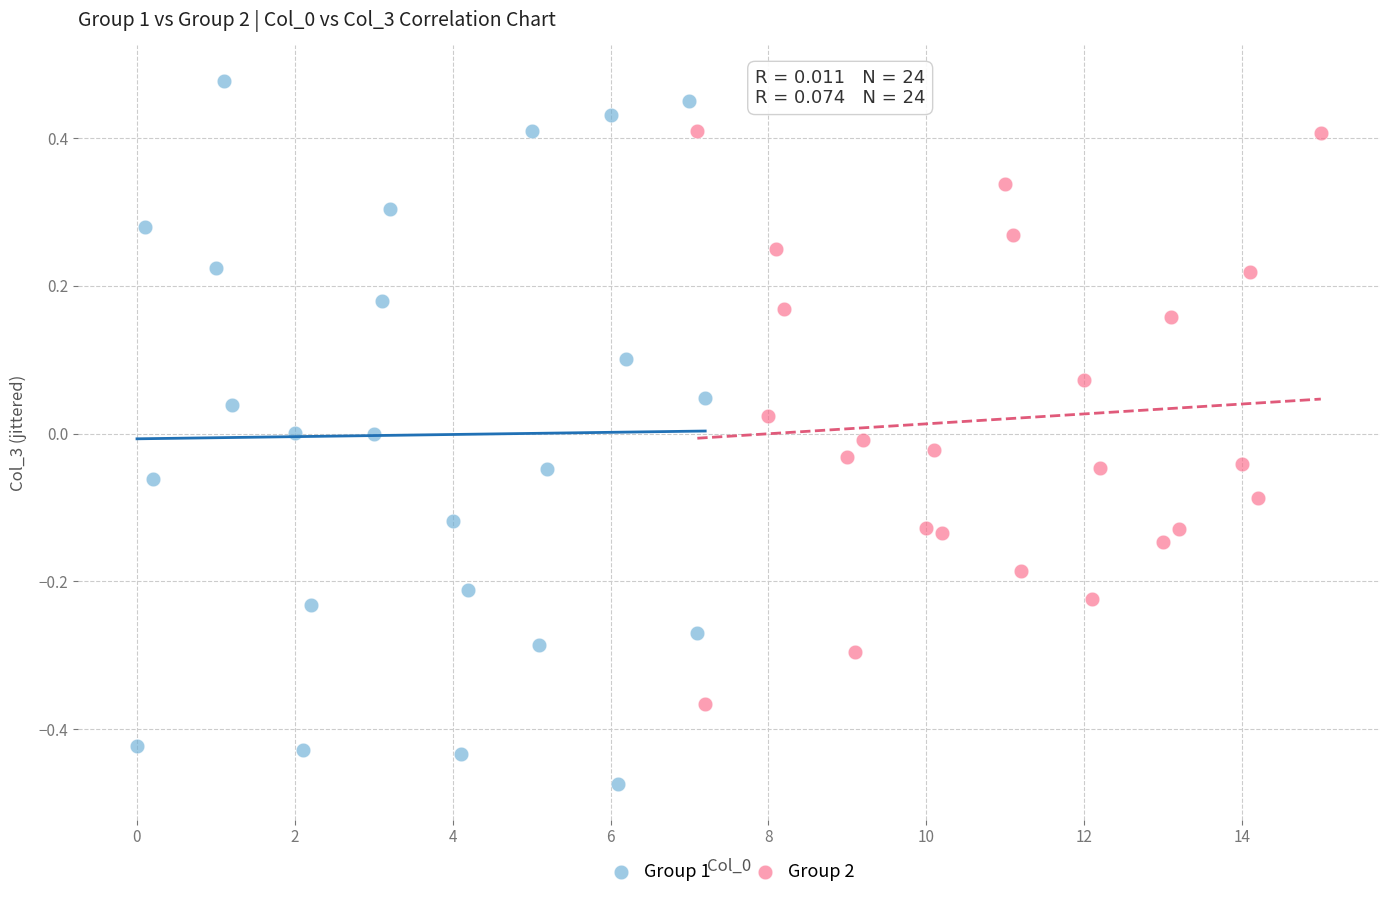

Which series has the widest spread of Y values?

Group 1